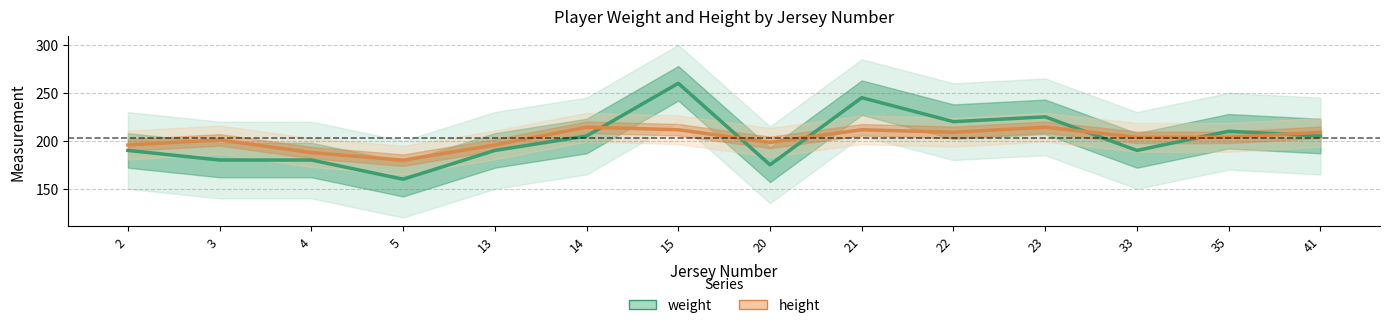

List the series in order of their peak value, lowest first.

height, weight